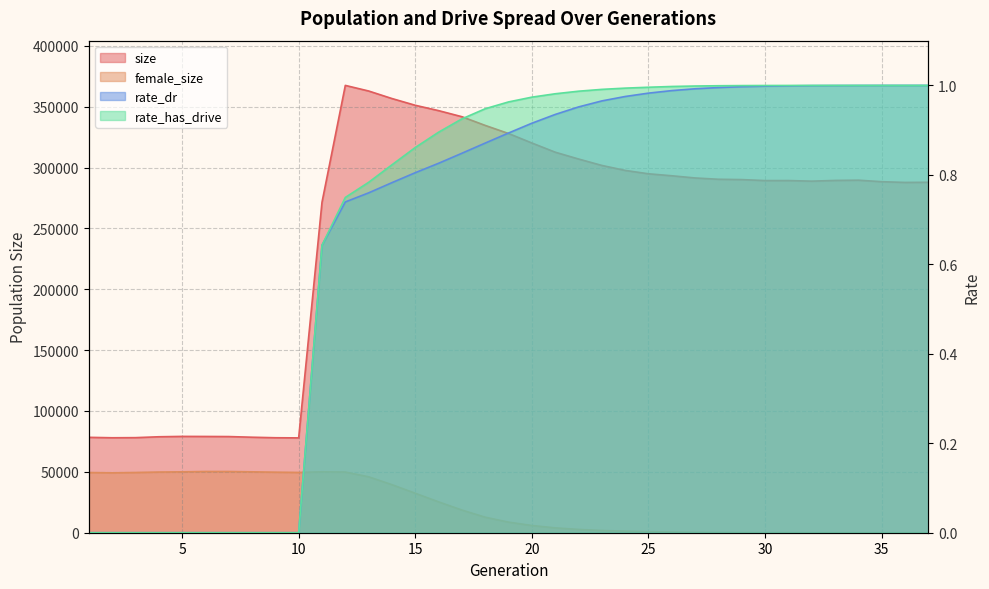

True or false: female_size and rate_has_drive cross at least once.

True